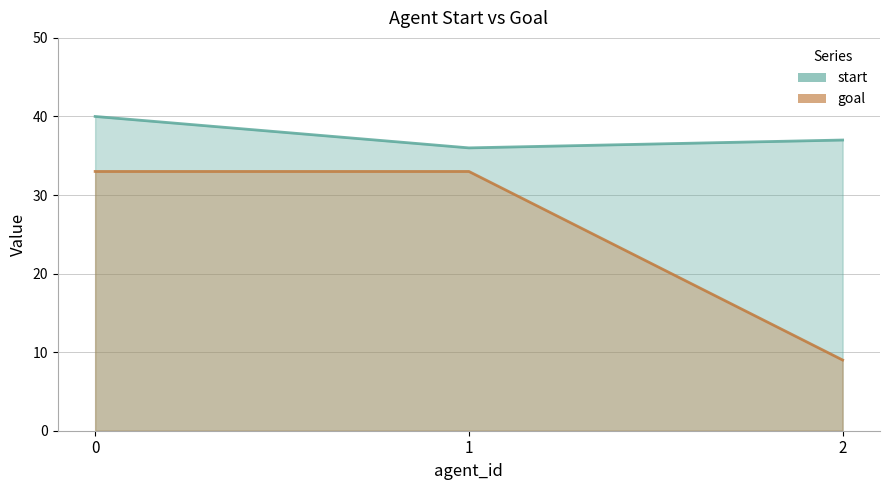

Rank the series at 1 from highest to lowest value.

start, goal